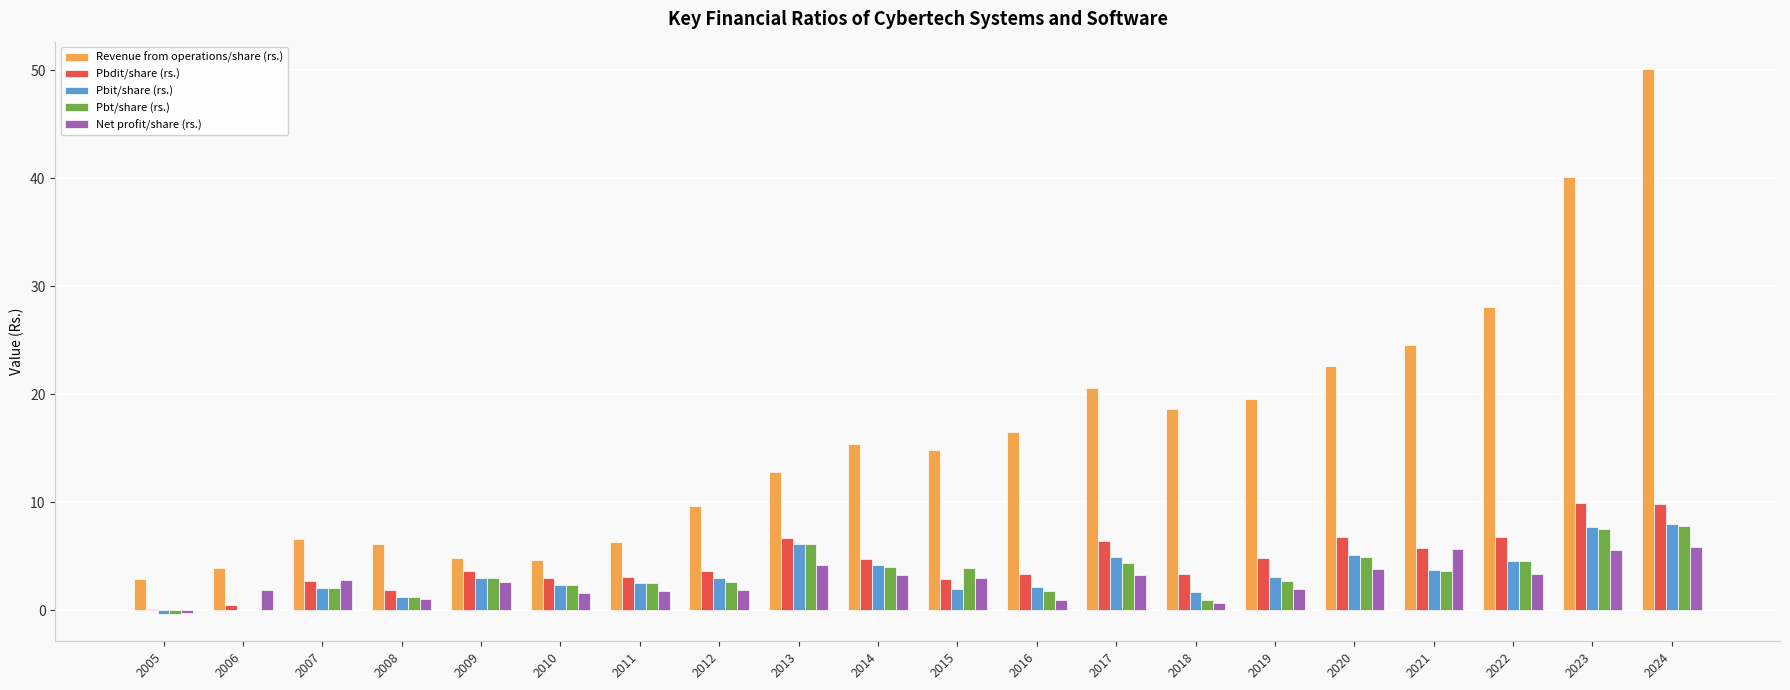

What is the approximate value of Revenue from operations/share (rs.) at 2015?

14.8